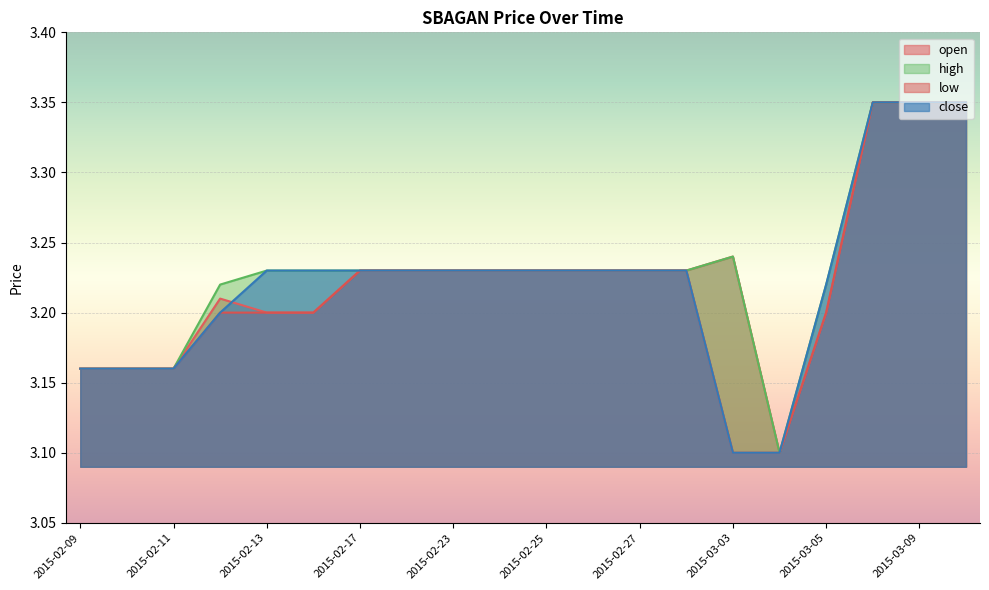

At which category is the sum across all series the highest?

2015-03-06